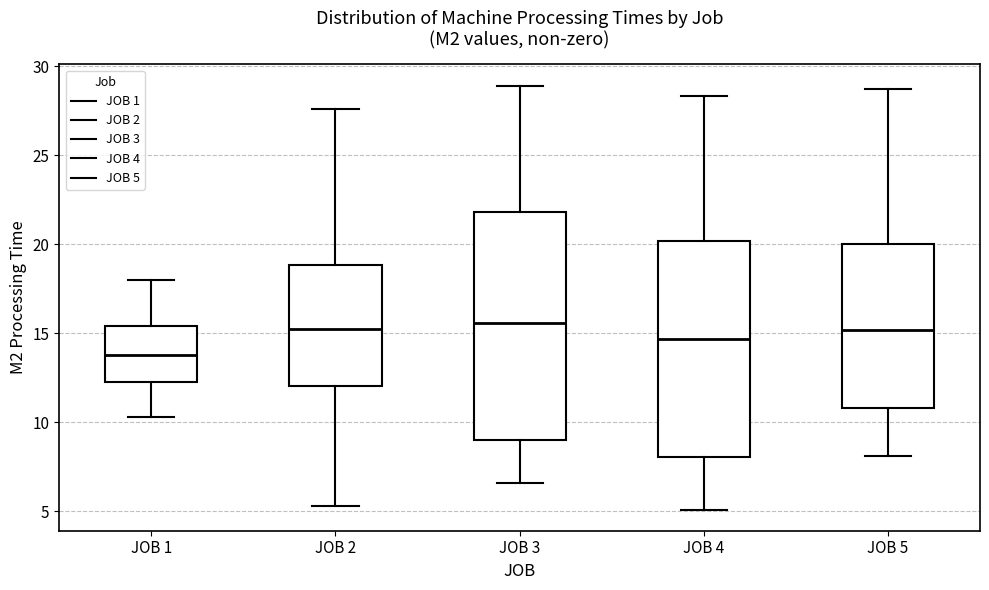

Which box is the tallest, from its lower edge to its upper edge?

JOB 3